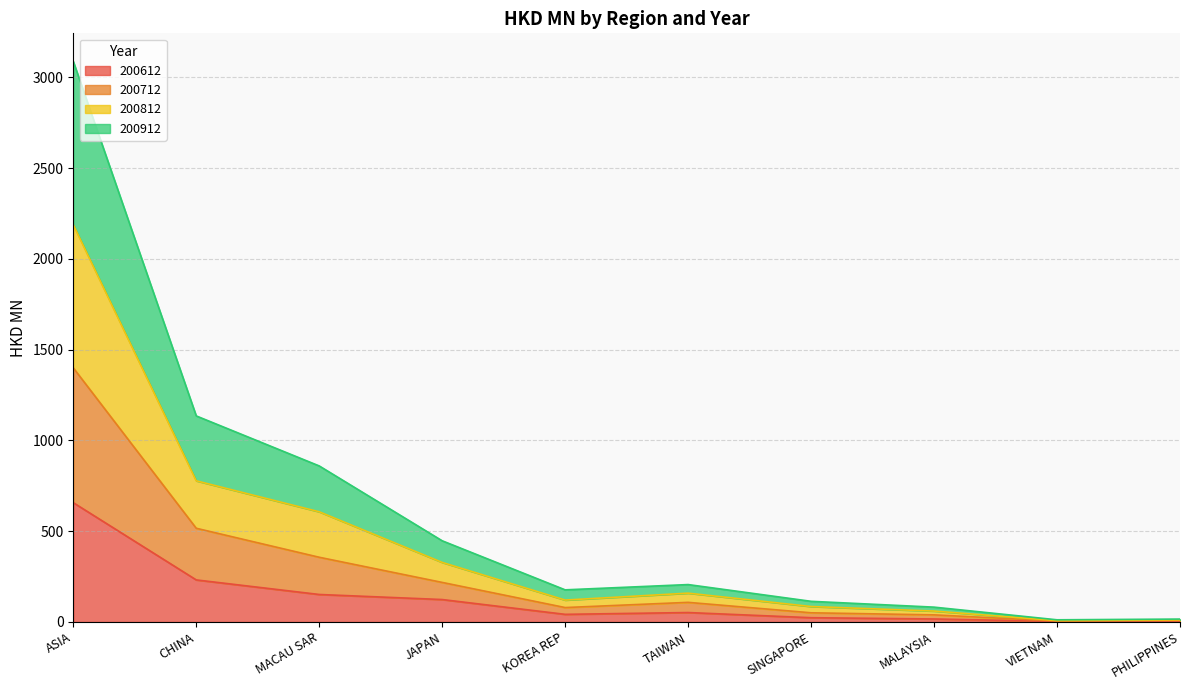

What position from the right is MACAU SAR?

8